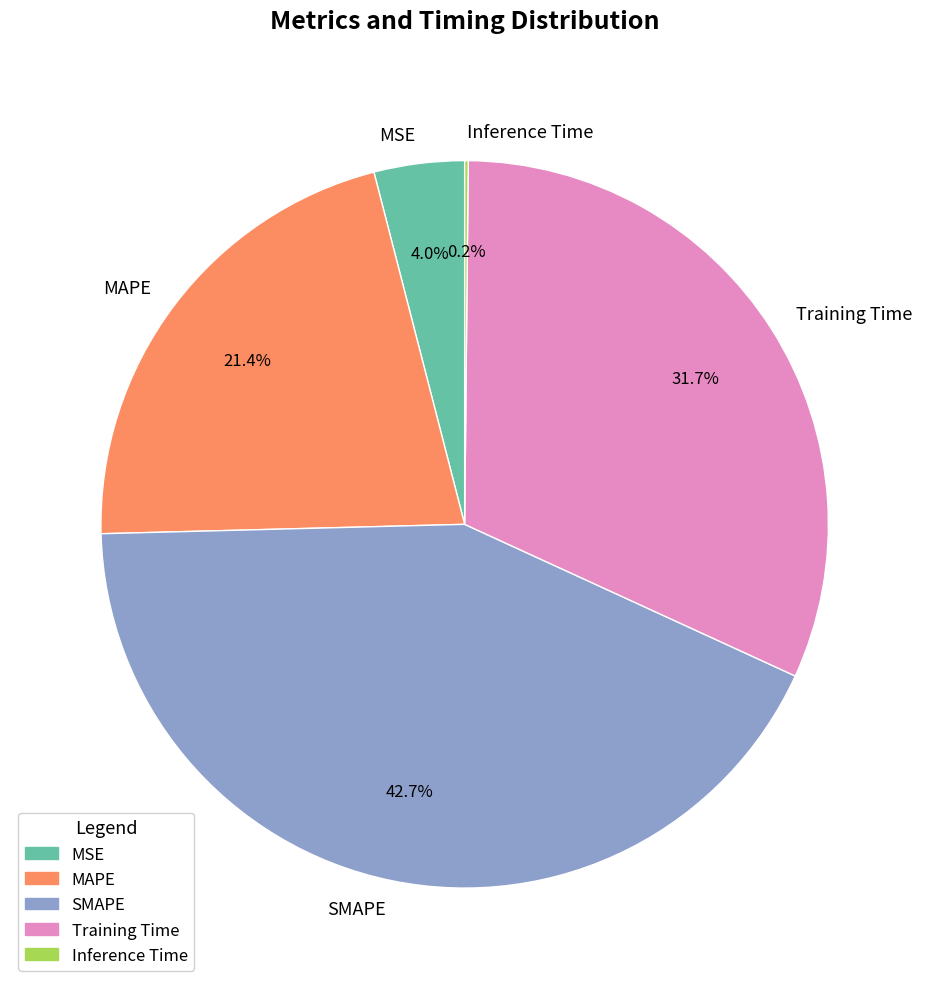

How much of the chart is everything except SMAPE?

57.3%